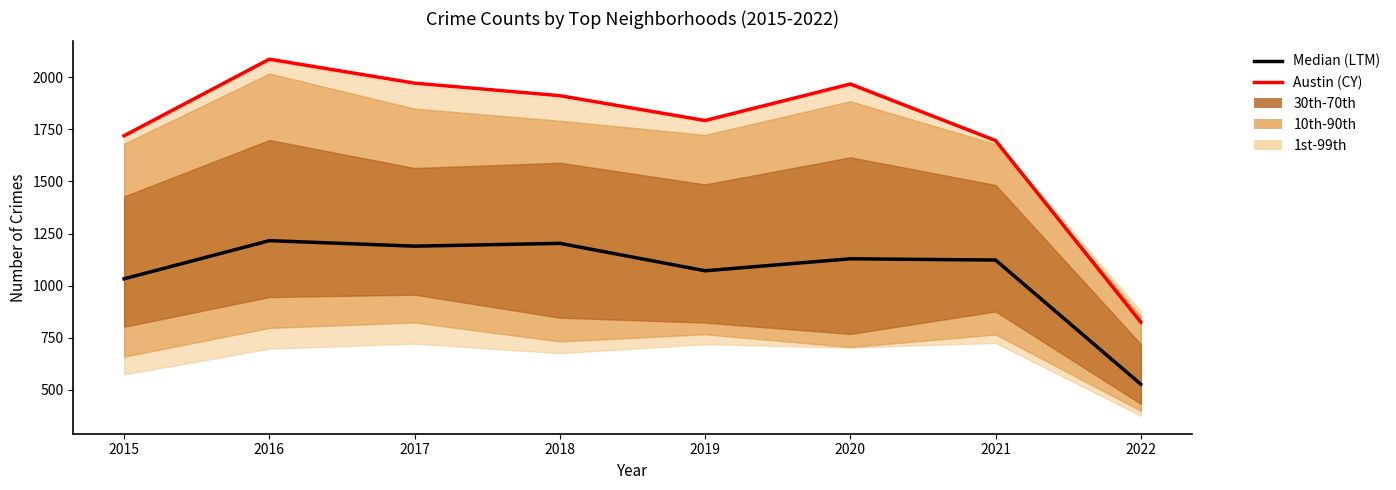

What is the maximum value for Median (LTM)?

1216.0